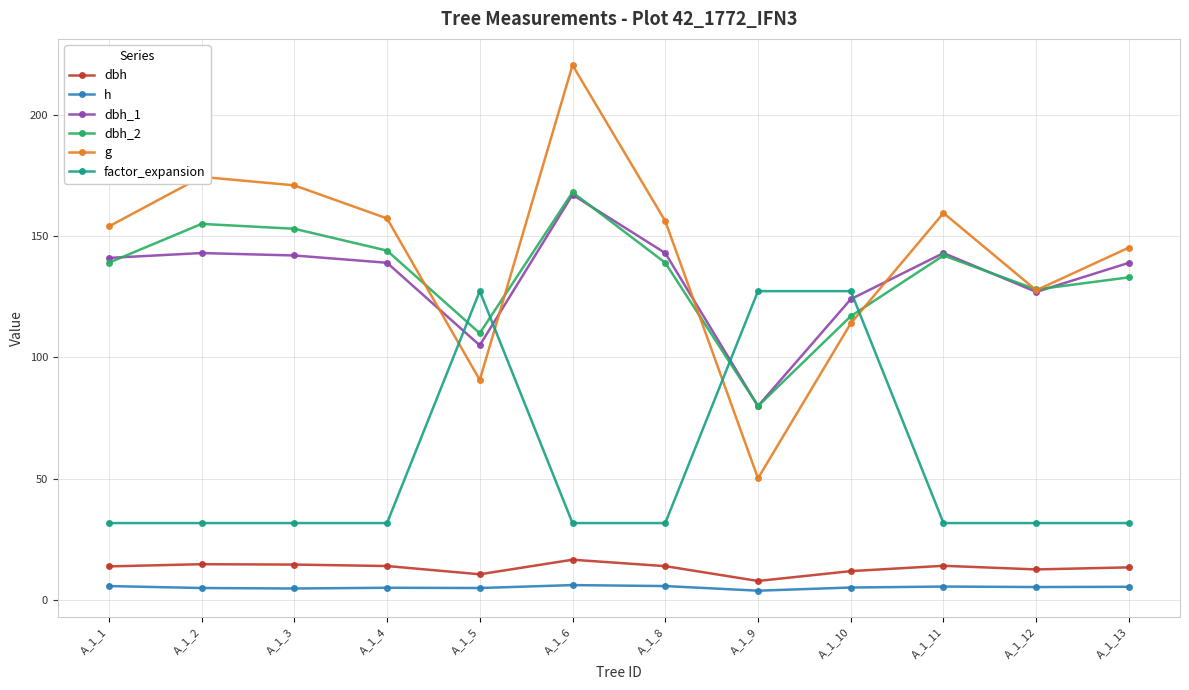

At how many categories does at least one series exceed 69?

12